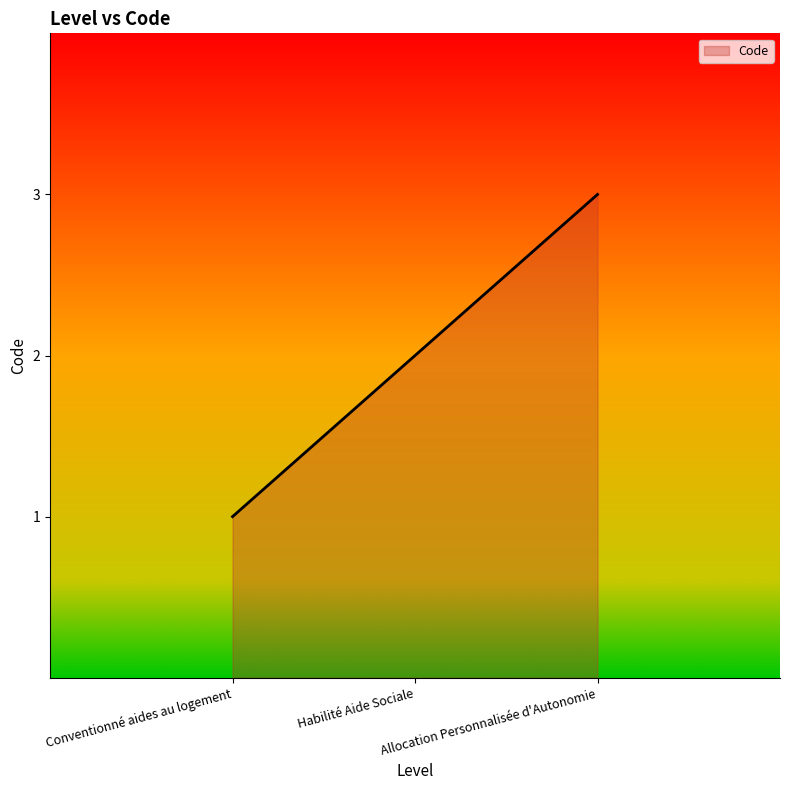

What is the label of the 2nd point from the right?

Habilité Aide Sociale